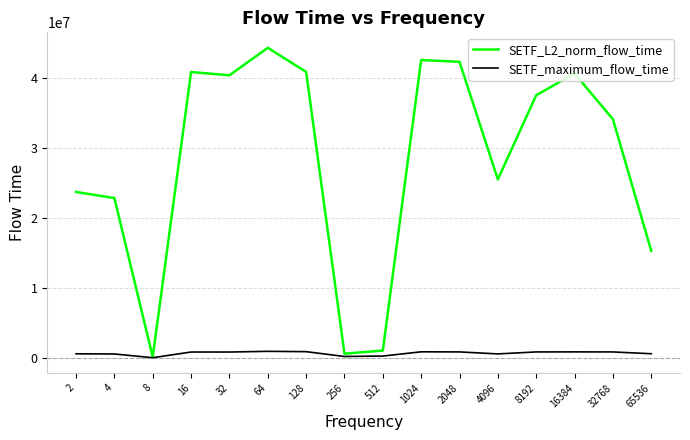

Which series has the widest spread of values?

SETF_L2_norm_flow_time